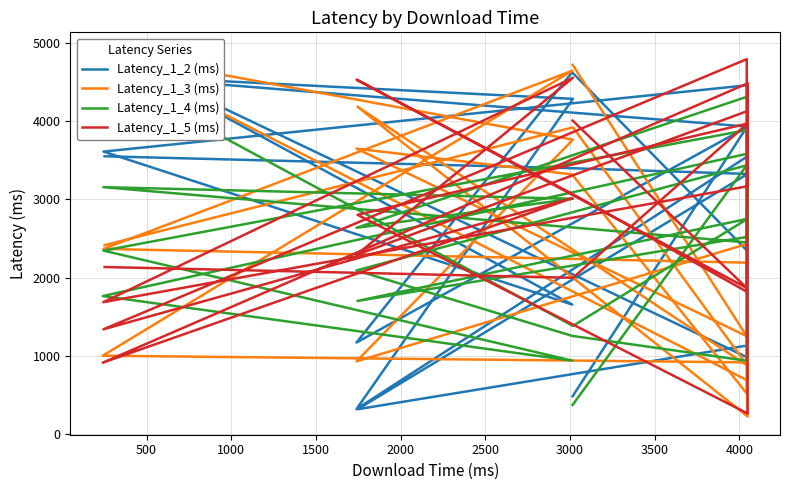

How many data points does each series have?

20